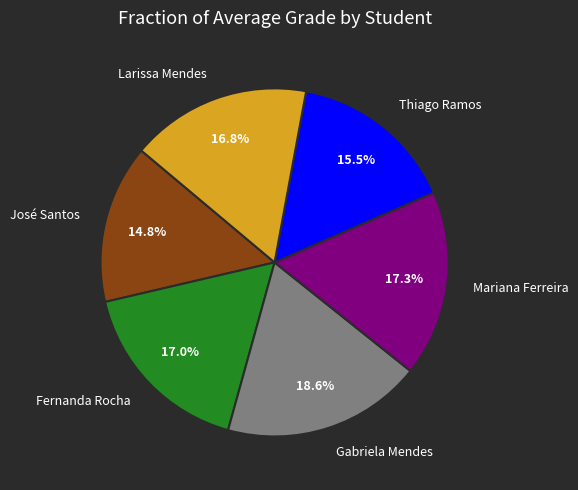

Is there any slice that represents more than half of the pie?

No